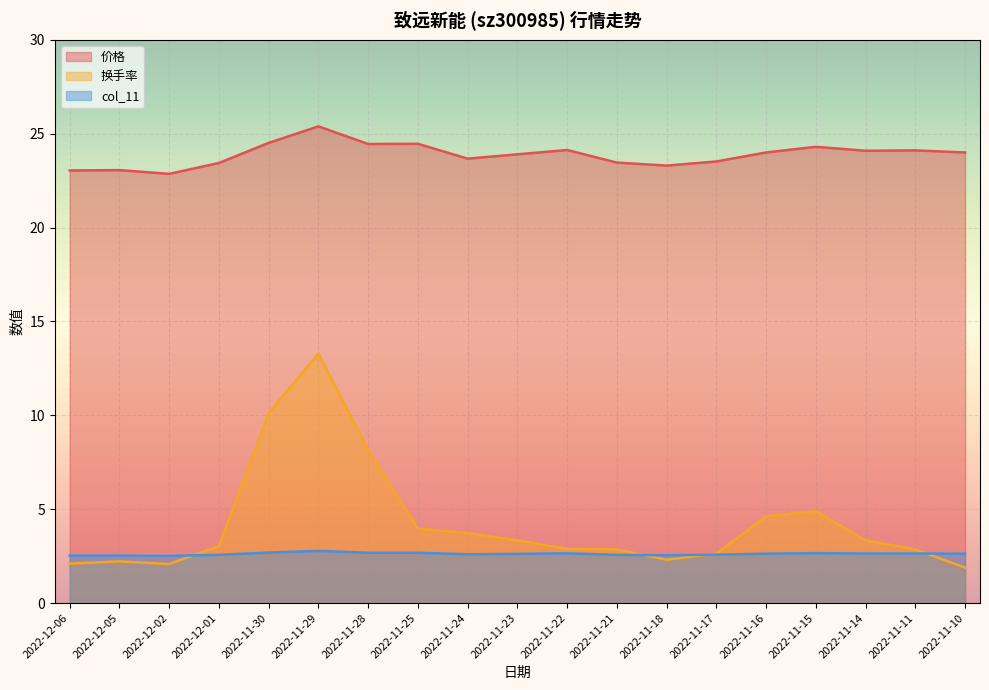

At which category does the chart reach its peak across all series?

2022-11-29